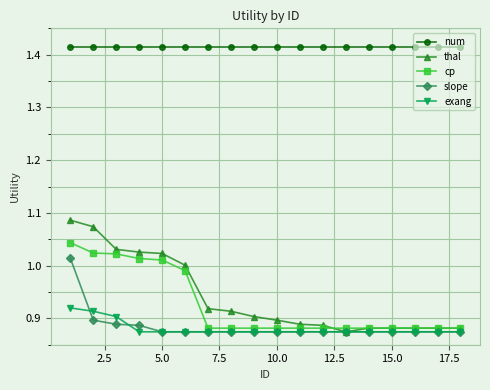

True or false: num and cp intersect in this chart.

False